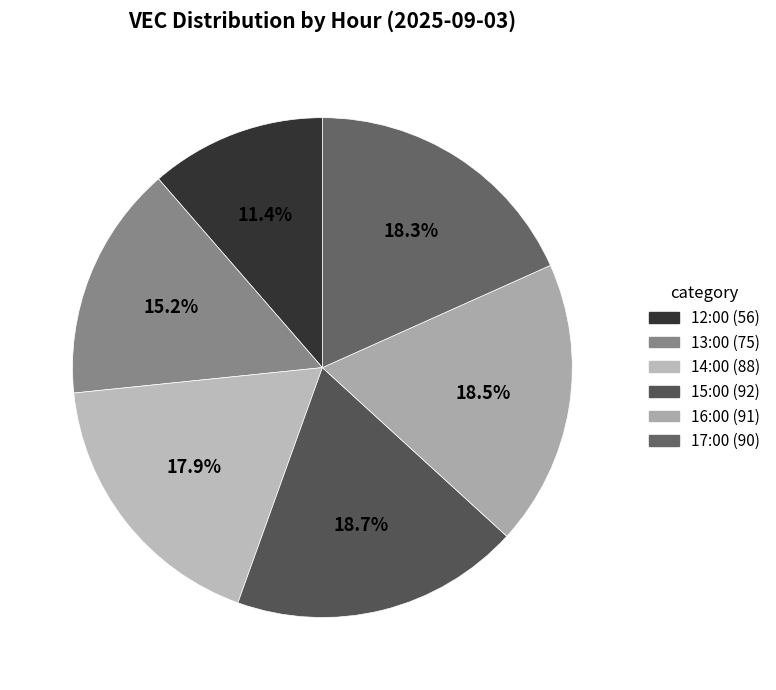

To the nearest percent, what portion does 14:00 represent?

18%